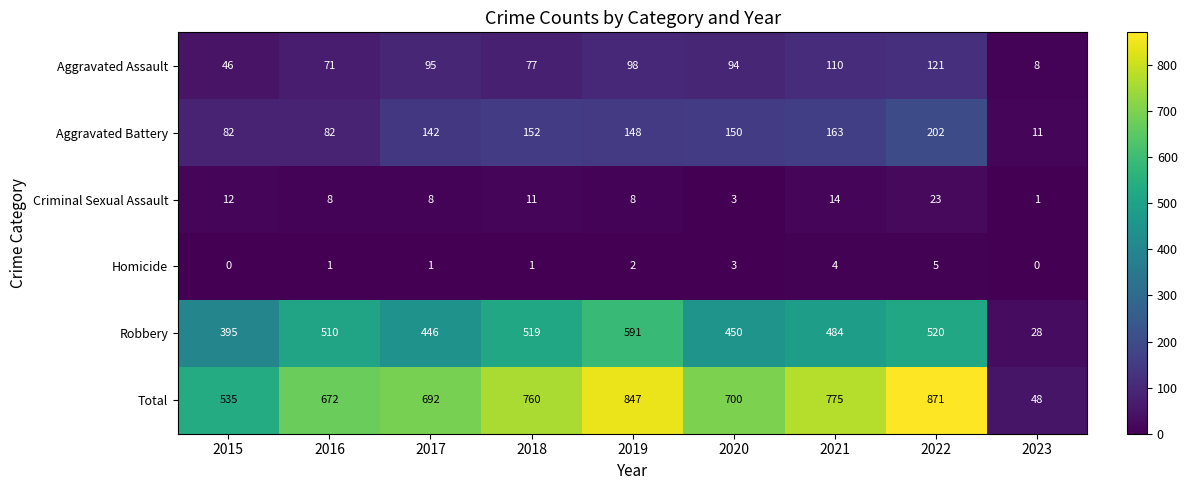

Is the value of Total at 2016 greater than the value of Aggravated Battery at 2015?

Yes